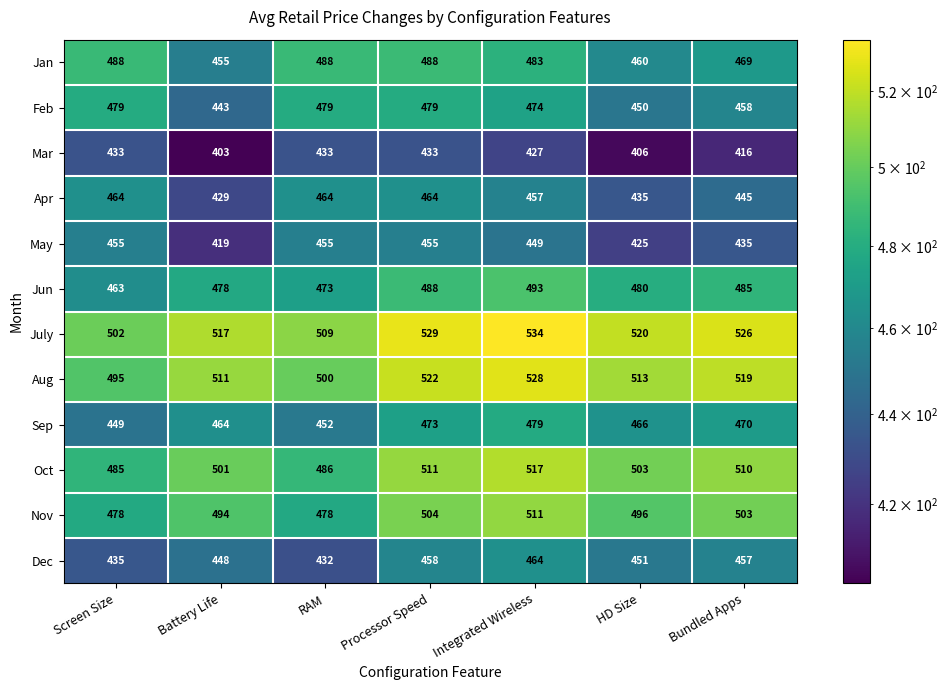

At which label is Dec closest to 448?

Battery Life